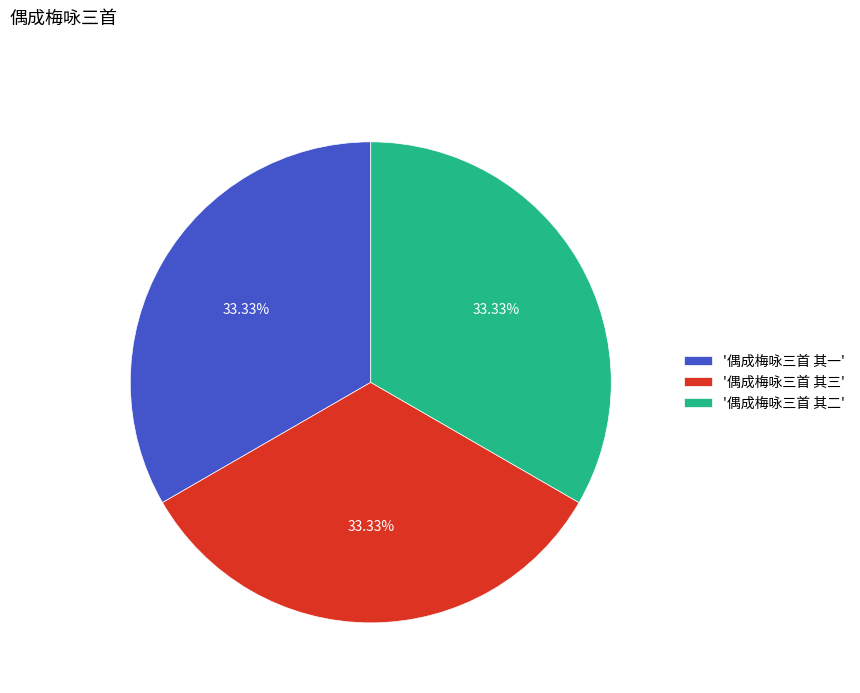

Is there a majority slice in this chart?

No